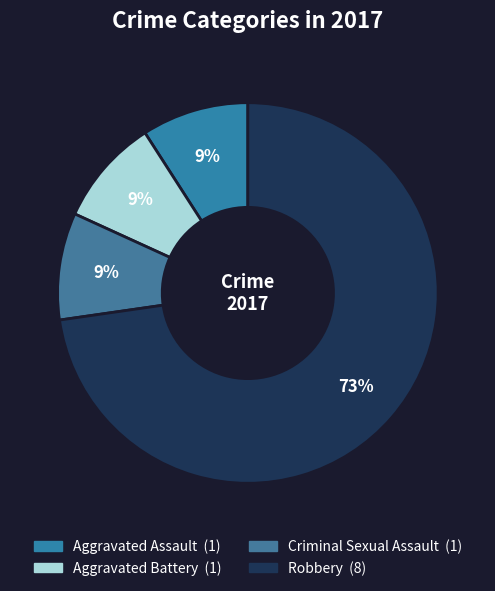

To the nearest percent, what portion does Robbery represent?

73%